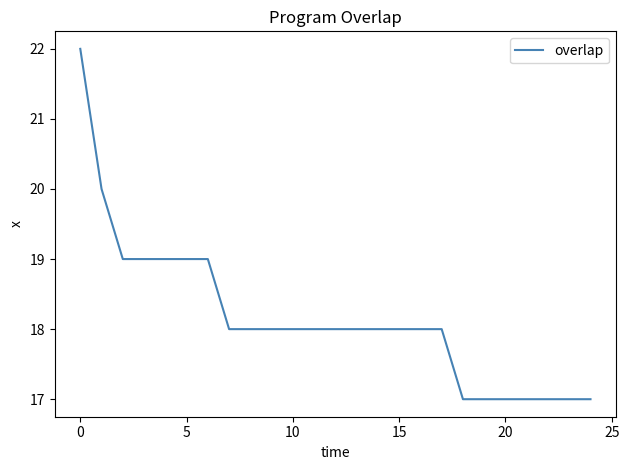

How many values are between 17 and 19?

23